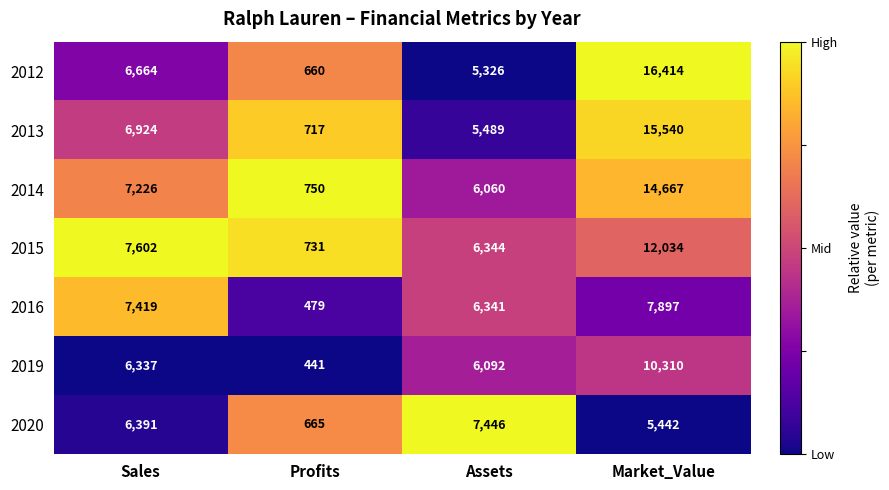

Reading right to left, list all the values displayed in this chart.

2012: 16414	5326	660	6664
2013: 15540	5489	717	6924
2014: 14667	6060	750	7226
2015: 12034	6344	731	7602
2016: 7897	6341	479	7419
2019: 10310	6092	441	6337
2020: 5442	7446	665	6391